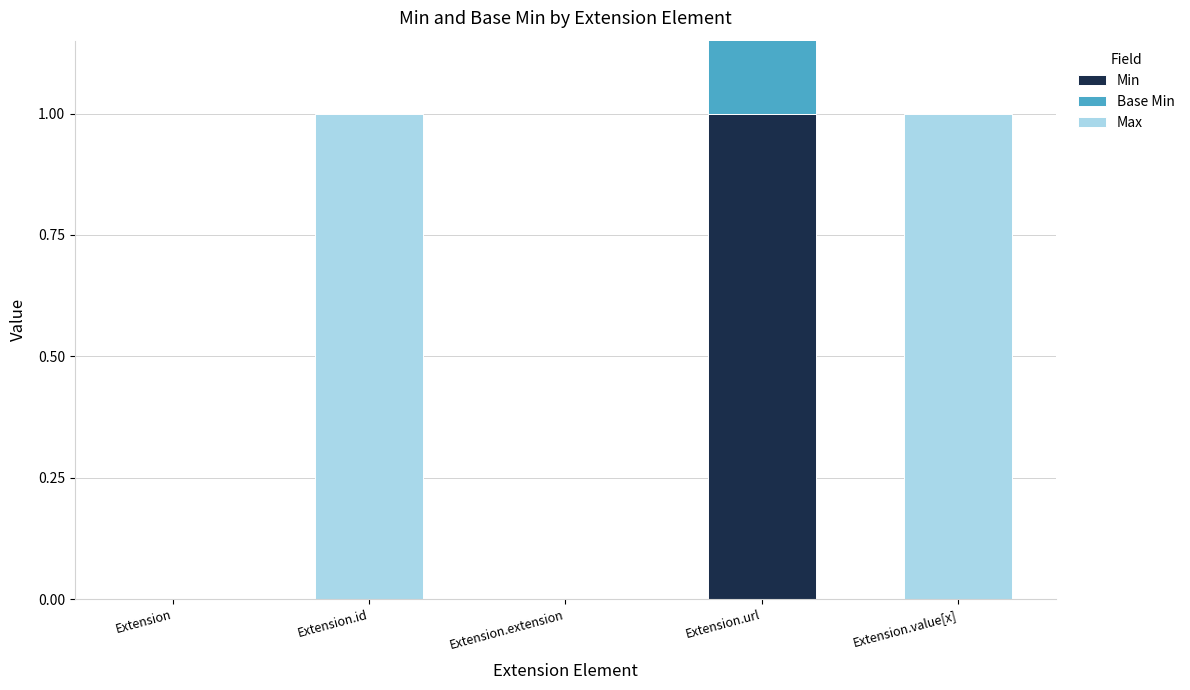

Reading left to right, what are all the values shown in this chart?

Min: 0	0	0	1	0
Base Min: 0	0	0	1	0
Max: 0	1	0	0	1